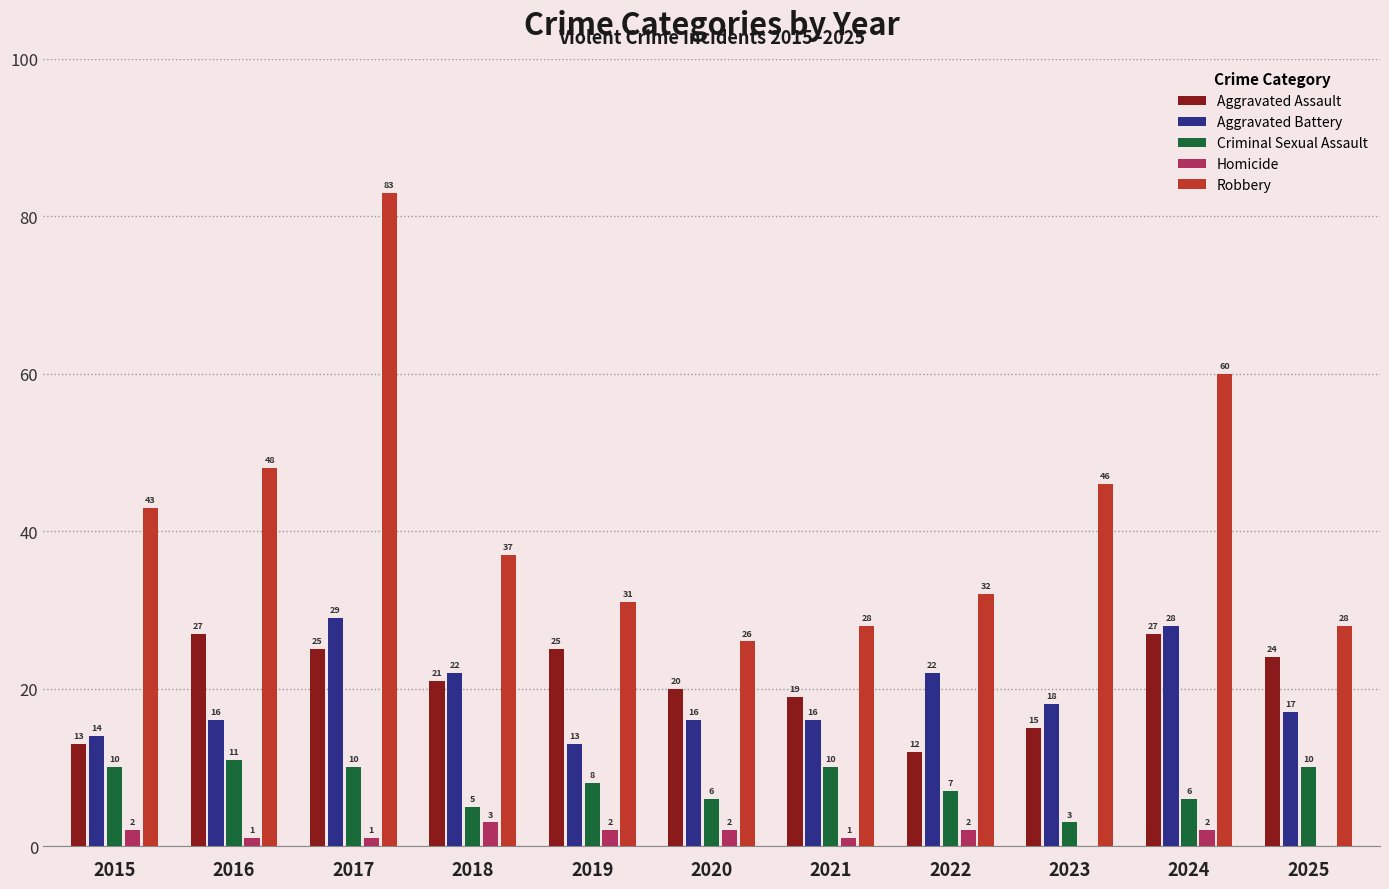

At which category is the sum across all series the highest?

2017